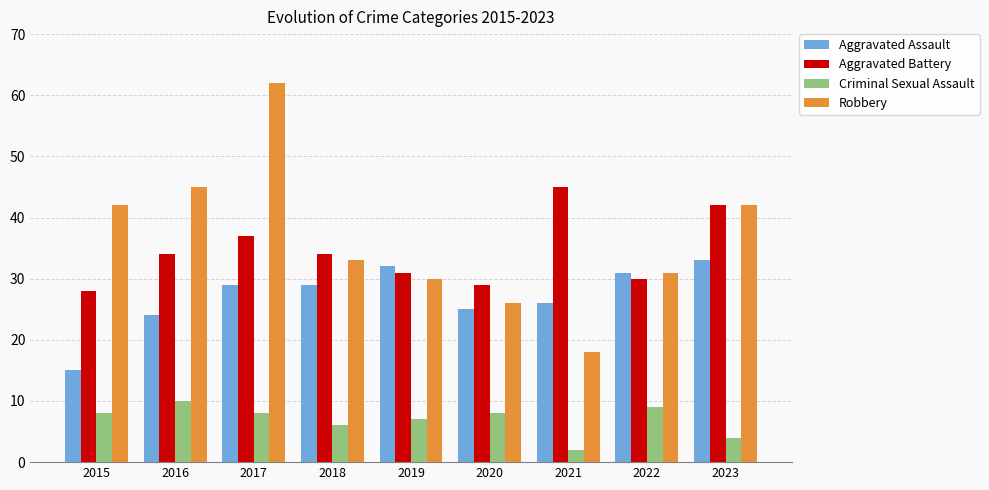

What is the total value across all series at 2022?

101